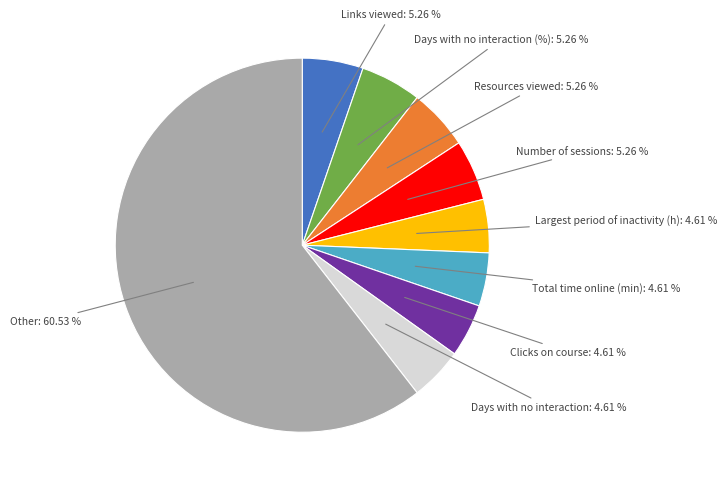

Is there a majority slice in this chart?

Yes